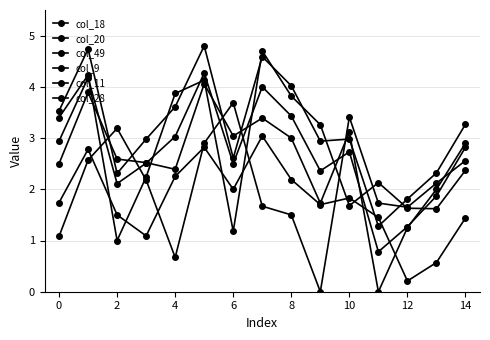

How many data points in col_18 are less than 2?

5